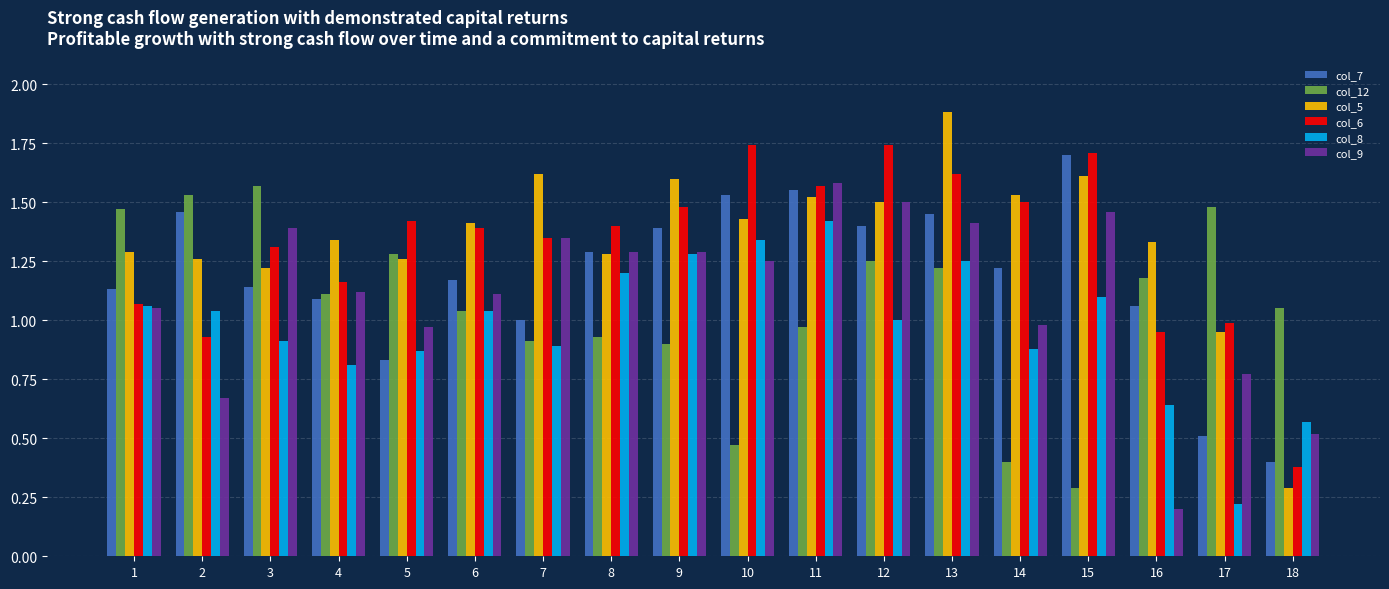

The col_7 series shows 1.8 at 8. True or false?

False